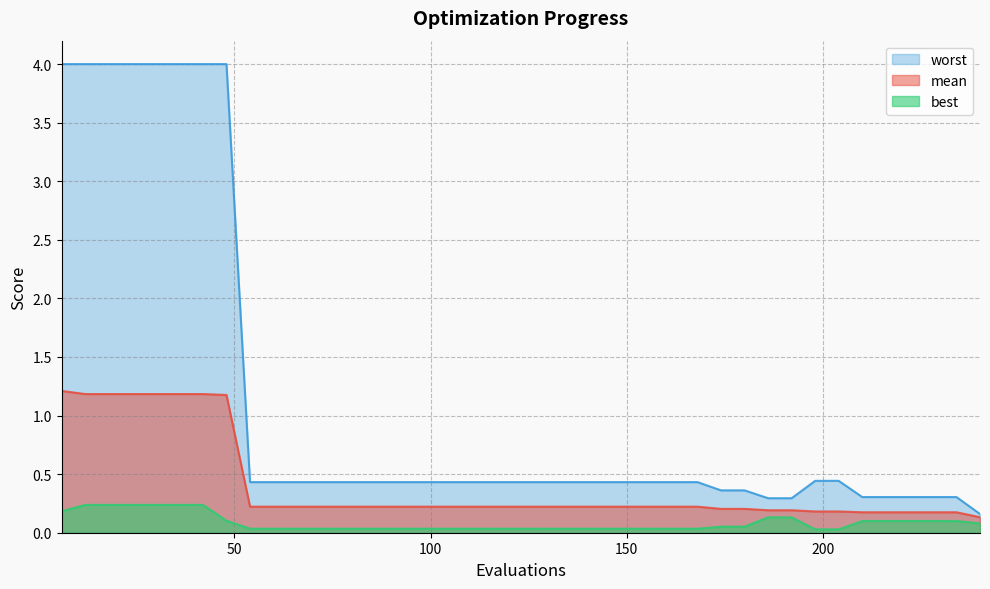

What is the difference between the maximum and minimum values in the mean series?

1.1